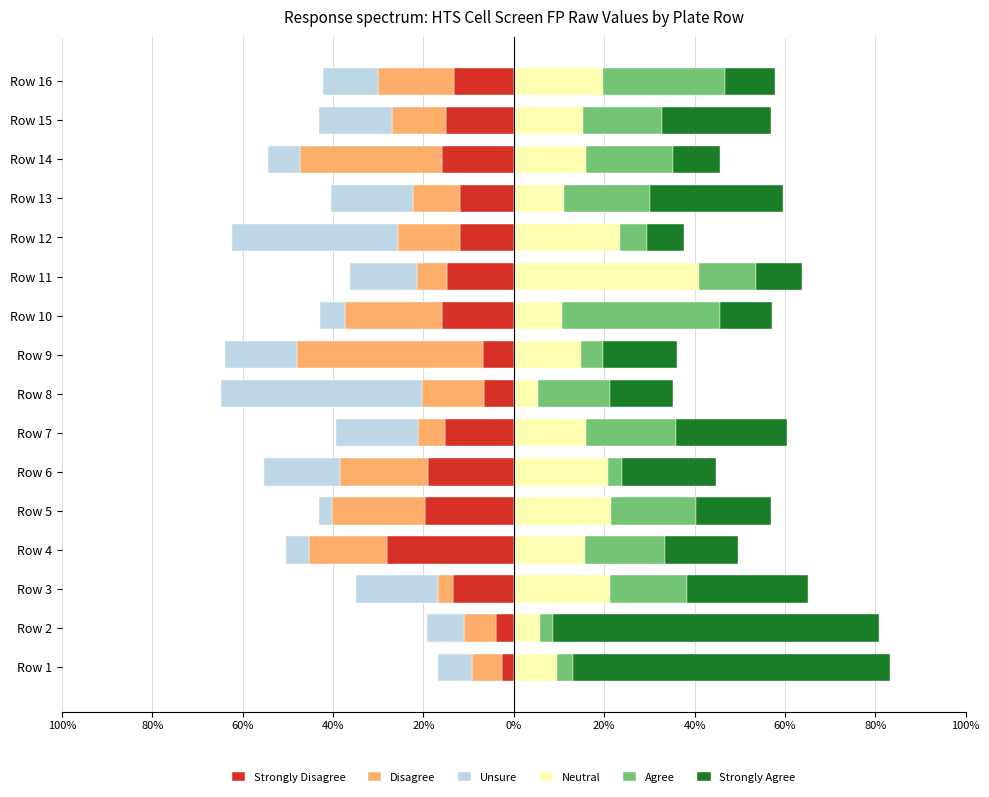

What is the sum of all Agree values?

240.0